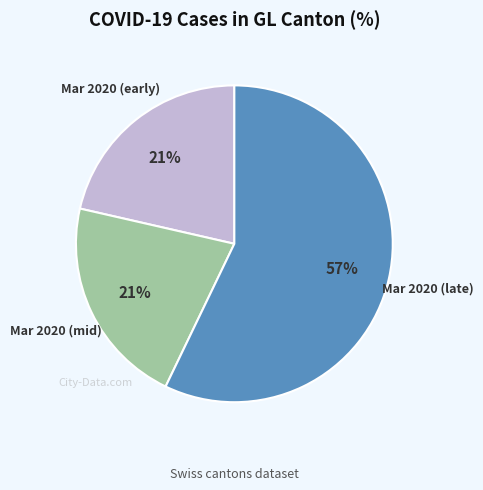

To the nearest percent, what is the difference between the largest and smallest slice percentages?

36%